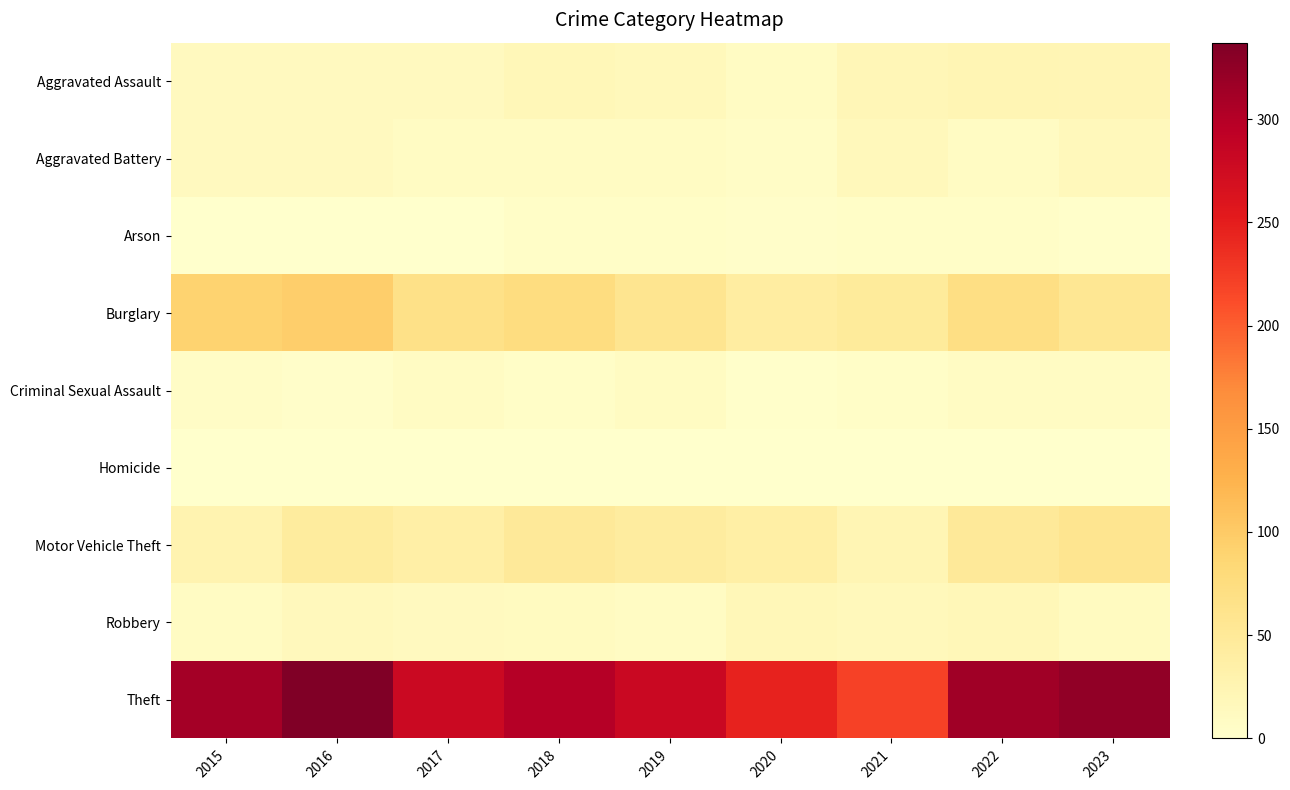

Reading right to left, extract all data points from this chart.

Aggravated Assault: 2023=22	2022=23	2021=21	2020=9	2019=16	2018=19	2017=12	2016=13	2015=12
Aggravated Battery: 2023=16	2022=9	2021=17	2020=6	2019=8	2018=8	2017=9	2016=13	2015=13
Arson: 2023=2	2022=4	2021=4	2020=3	2019=4	2018=4	2017=1	2016=0	2015=1
Burglary: 2023=54	2022=70	2021=47	2020=42	2019=58	2018=75	2017=67	2016=96	2015=90
Criminal Sexual Assault: 2023=8	2022=8	2021=5	2020=2	2019=10	2018=4	2017=9	2016=3	2015=6
Homicide: 2023=0	2022=0	2021=0	2020=1	2019=0	2018=0	2017=1	2016=1	2015=0
Motor Vehicle Theft: 2023=58	2022=50	2021=23	2020=37	2019=43	2018=50	2017=36	2016=44	2015=27
Robbery: 2023=11	2022=19	2021=16	2020=19	2019=9	2018=11	2017=13	2016=15	2015=8
Theft: 2023=324	2022=314	2021=221	2020=245	2019=281	2018=300	2017=280	2016=337	2015=311